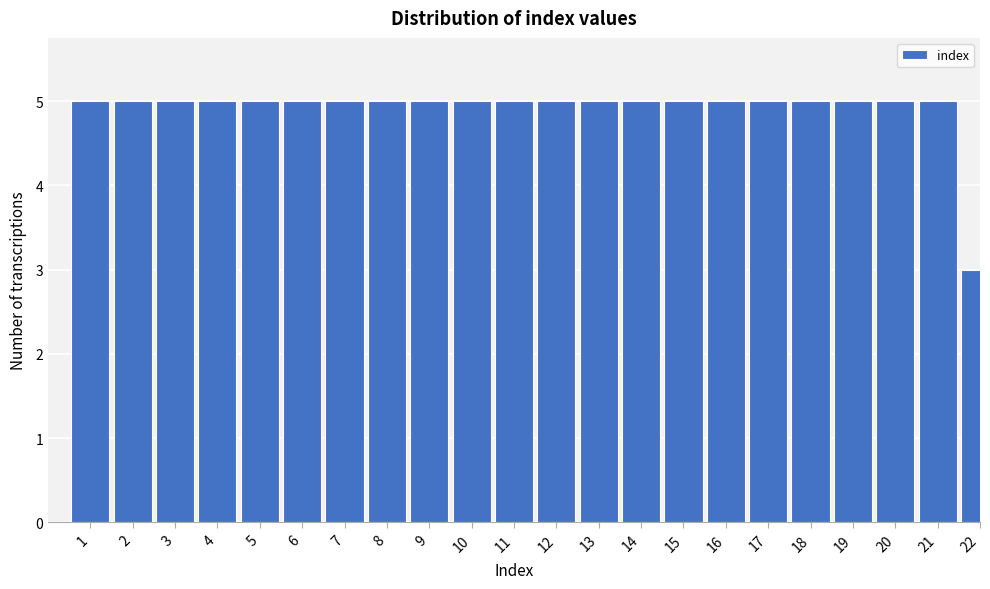

Reading right to left, list all the values displayed in this chart.

3	5	5	5	5	5	5	5	5	5	5	5	5	5	5	5	5	5	5	5	5	5